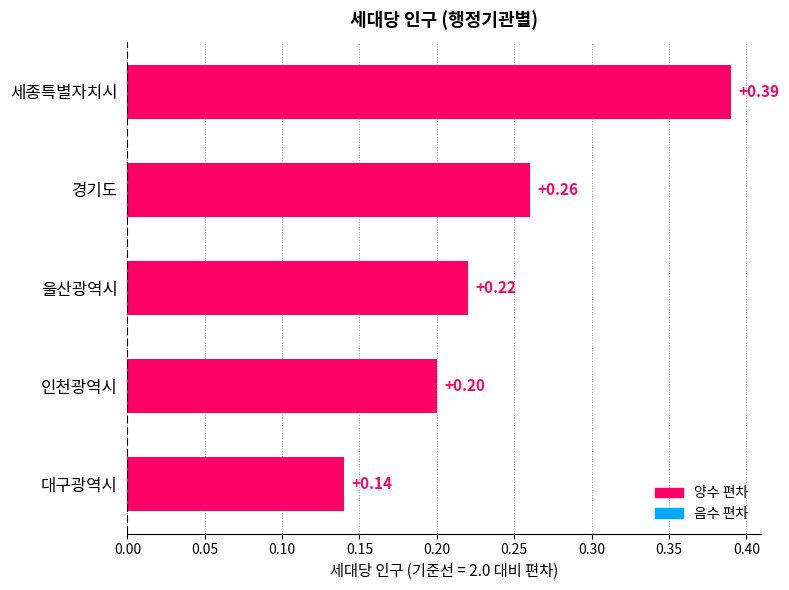

Rank the categories by value from lowest to highest.

대구광역시, 인천광역시, 울산광역시, 경기도, 세종특별자치시